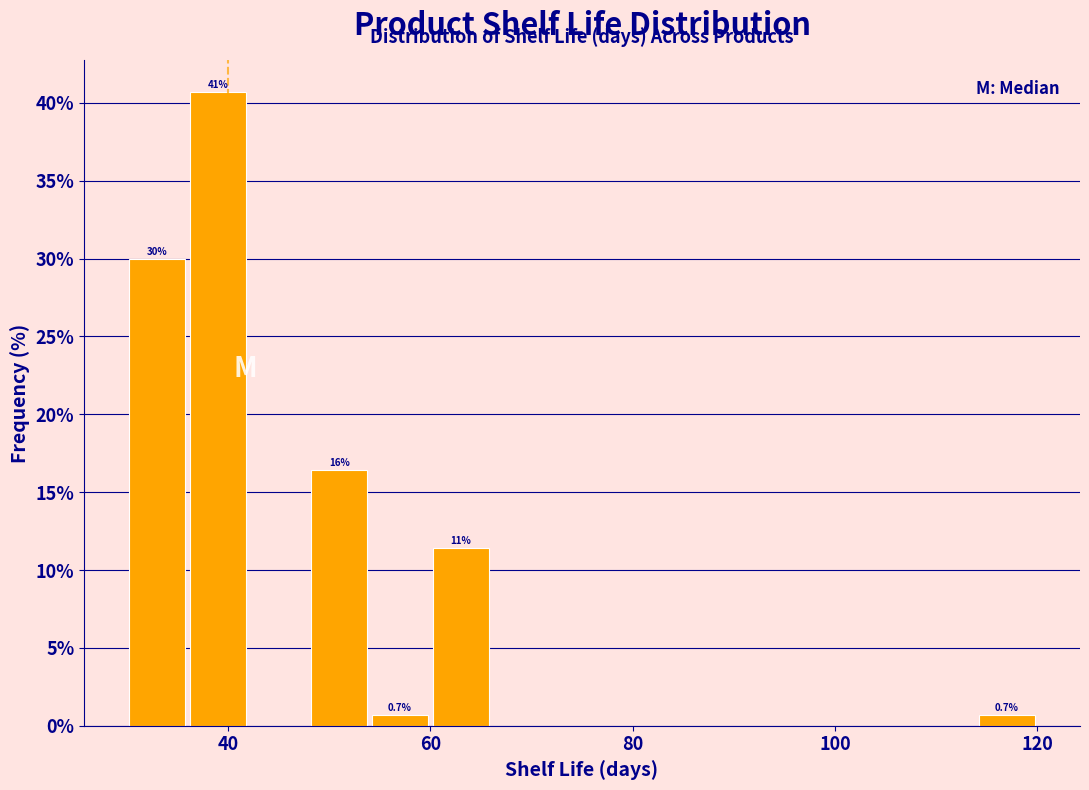

Around what value on the x-axis is the tallest bar? Give the approximate position of its centre, as read against the axis.

40